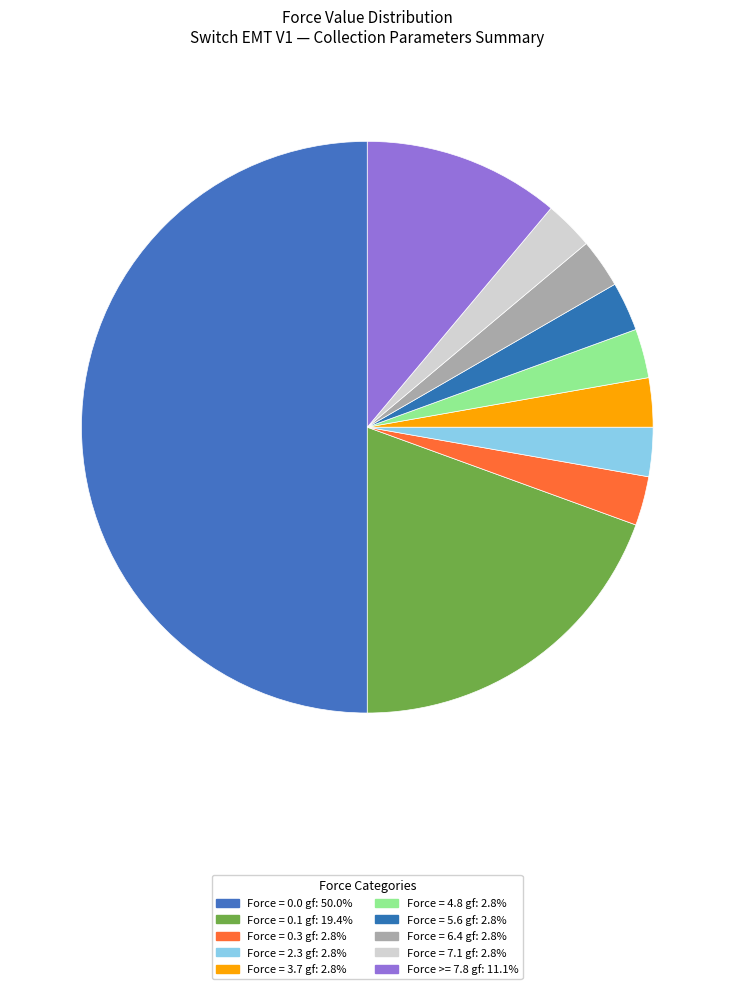

How many slices are in this pie chart?

10